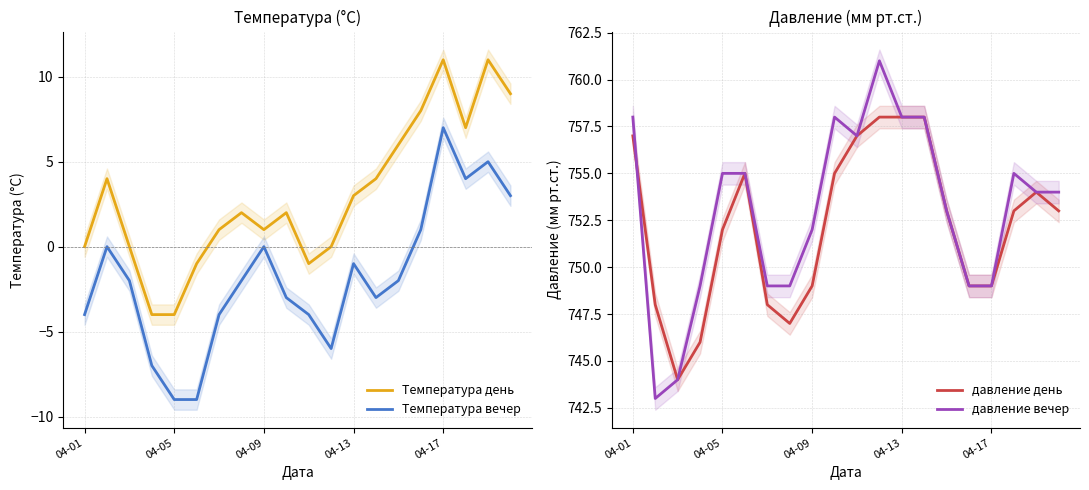

True or false: Температура вечер and Температура день cross at least once.

False